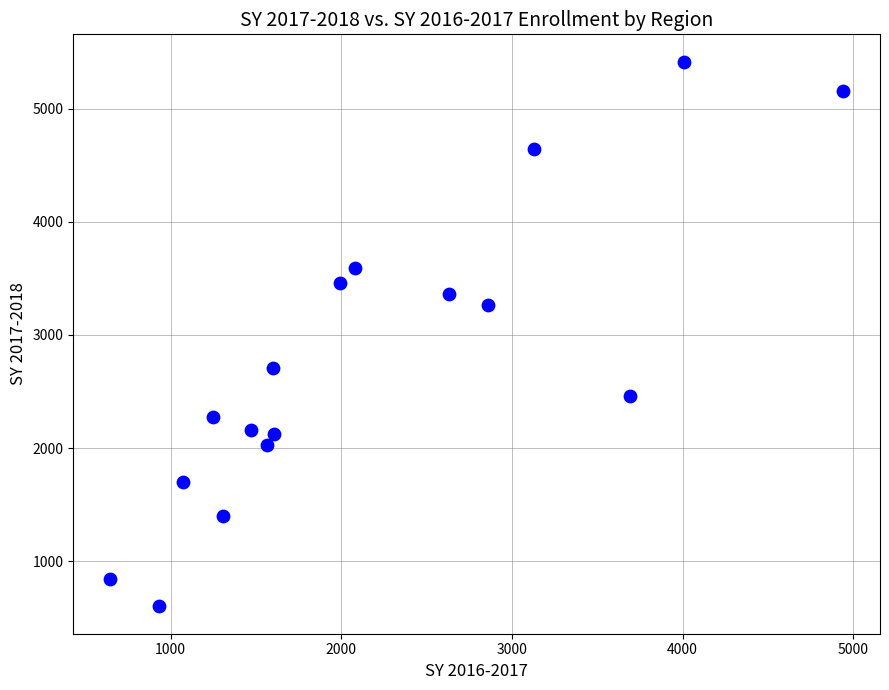

What is the range of Y values (max minus min)?

4815